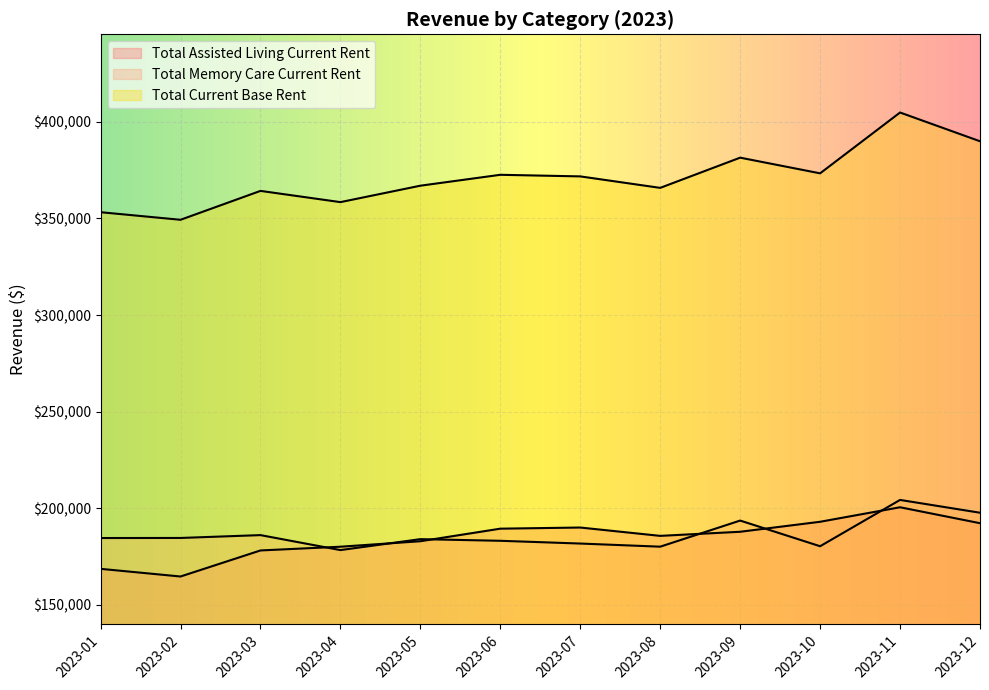

What are all the series names shown in the legend?

Total Assisted Living Current Rent, Total Memory Care Current Rent, Total Current Base Rent